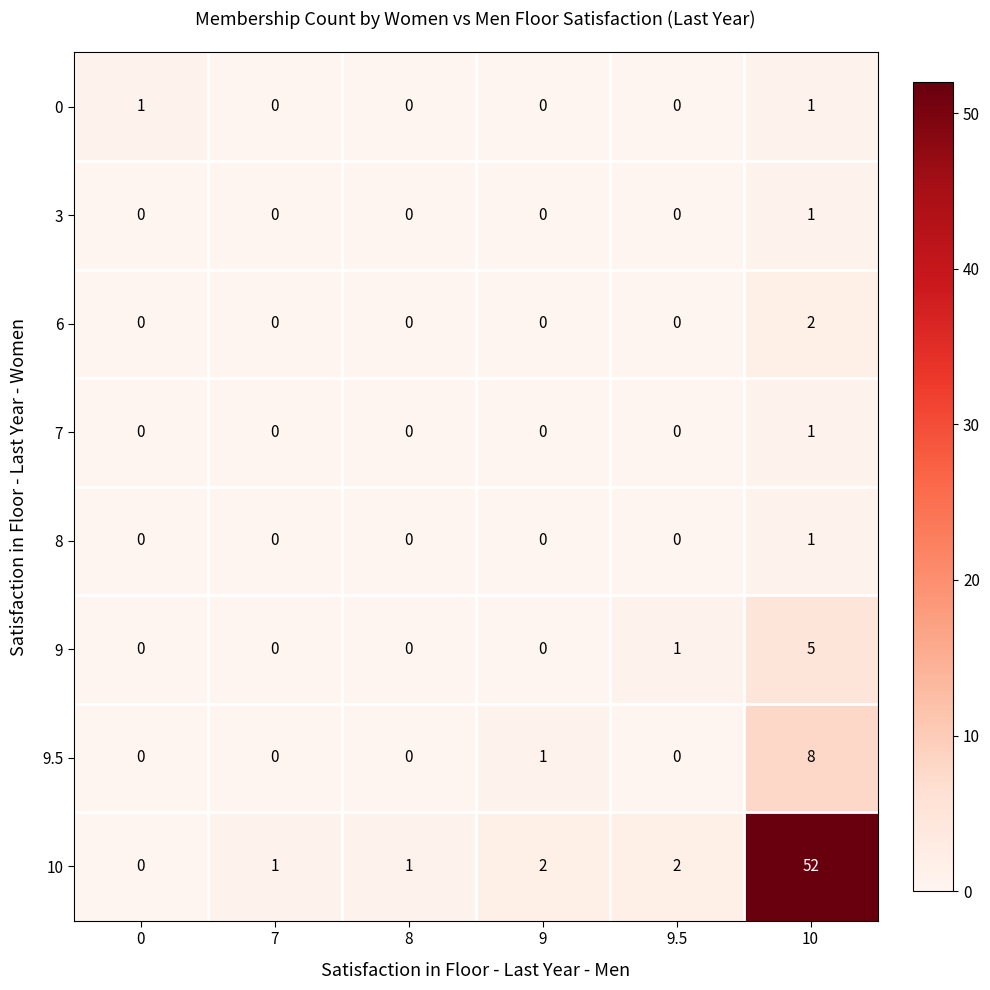

How many 3 values are between 0 and 1?

6